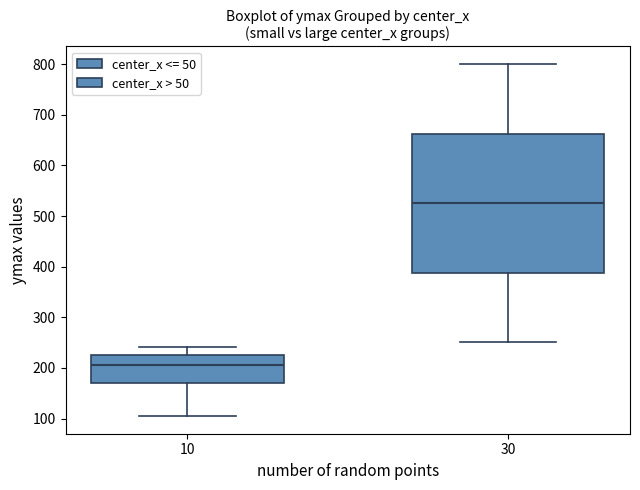

Where does the median line of the box at x = 30 sit on the y-axis? The values are not printed on the chart, so give them approximately, as read against the axis.

530